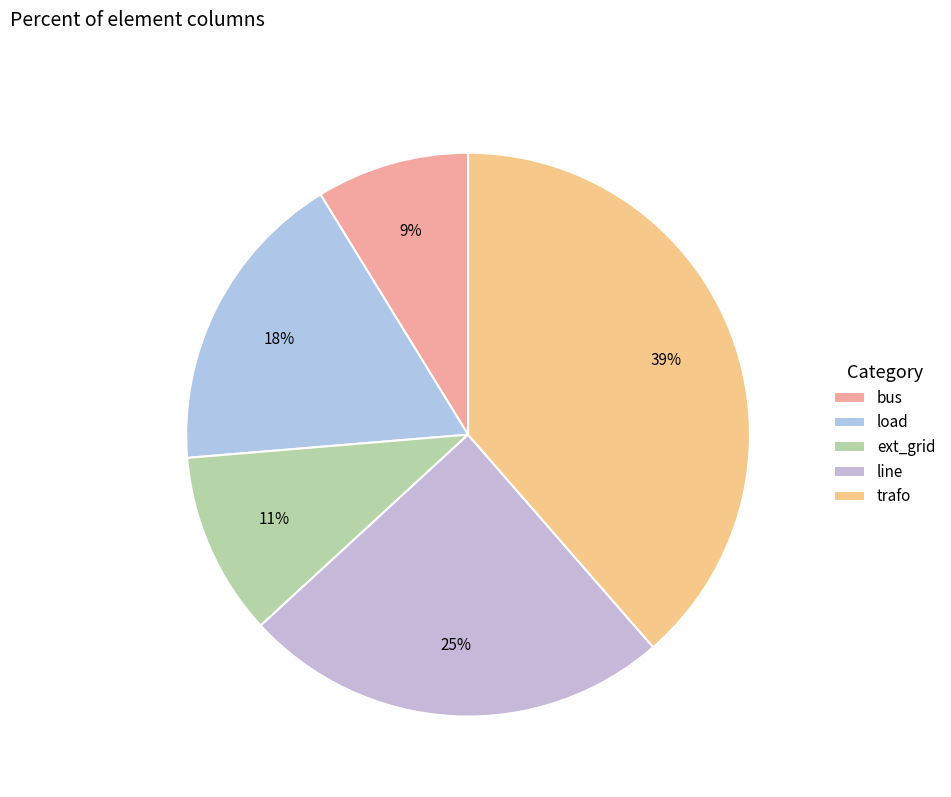

How many slices are in this pie chart?

5